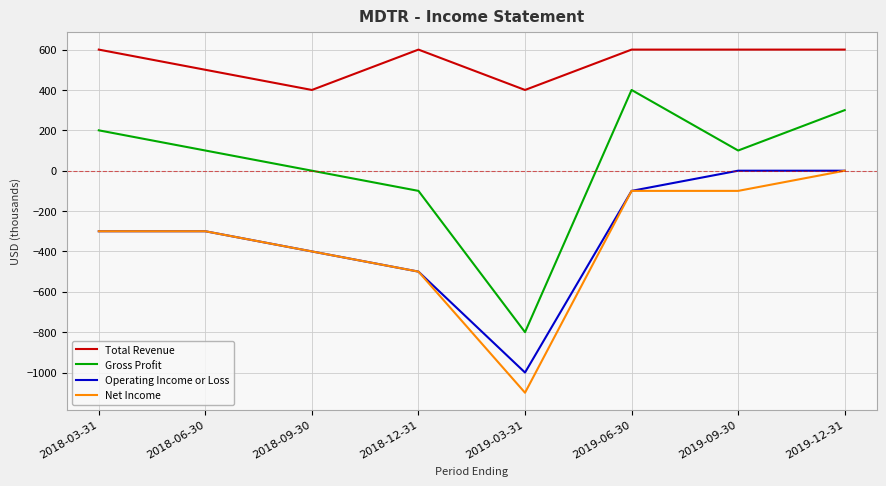

Which series has the largest range (max minus min)?

Gross Profit